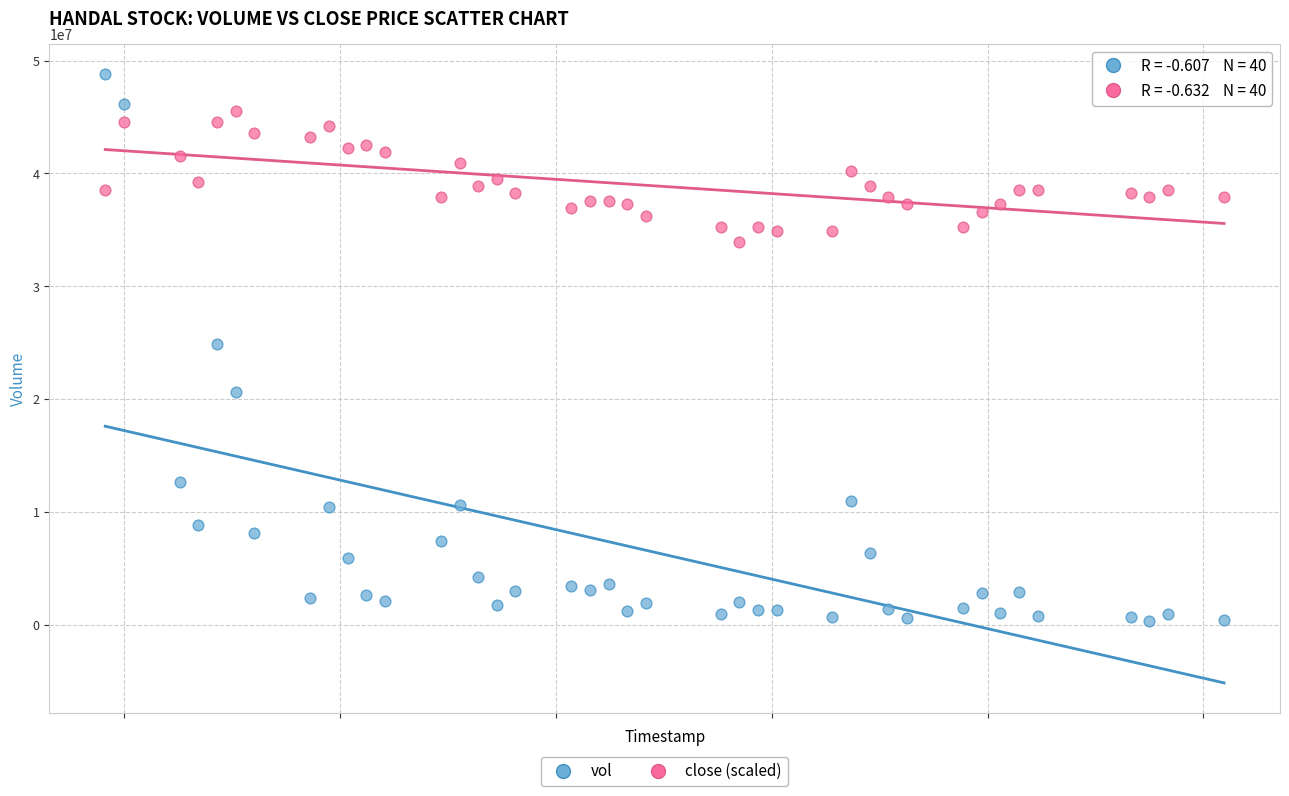

What is the X range (max minus min) for the scatter plot?

5184000